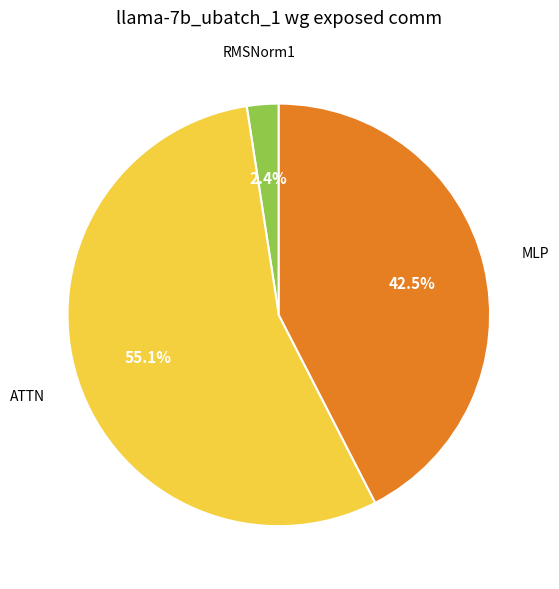

Is there any slice that represents more than half of the pie?

Yes